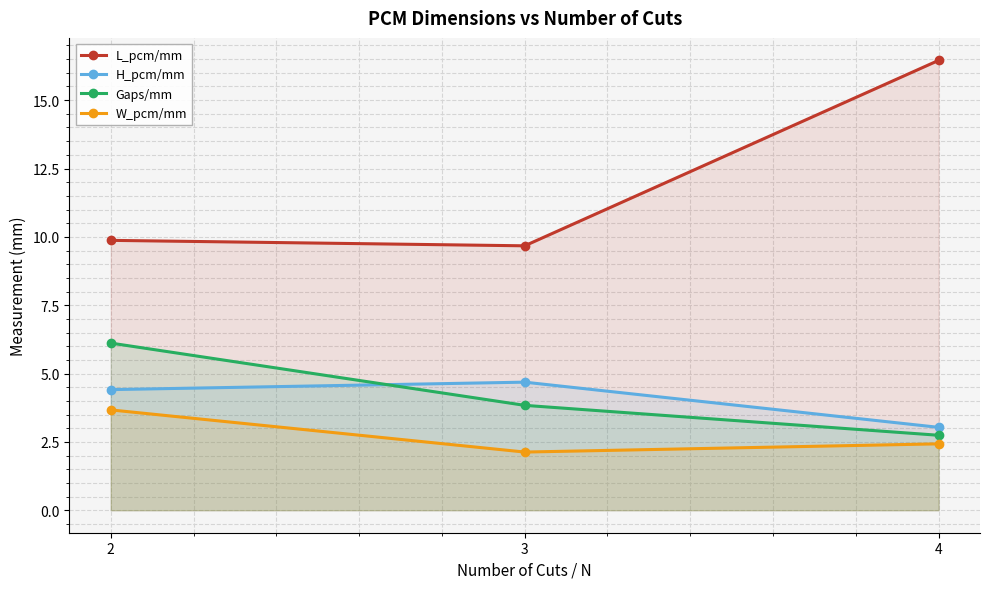

How many data points in H_pcm/mm are above 4?

2